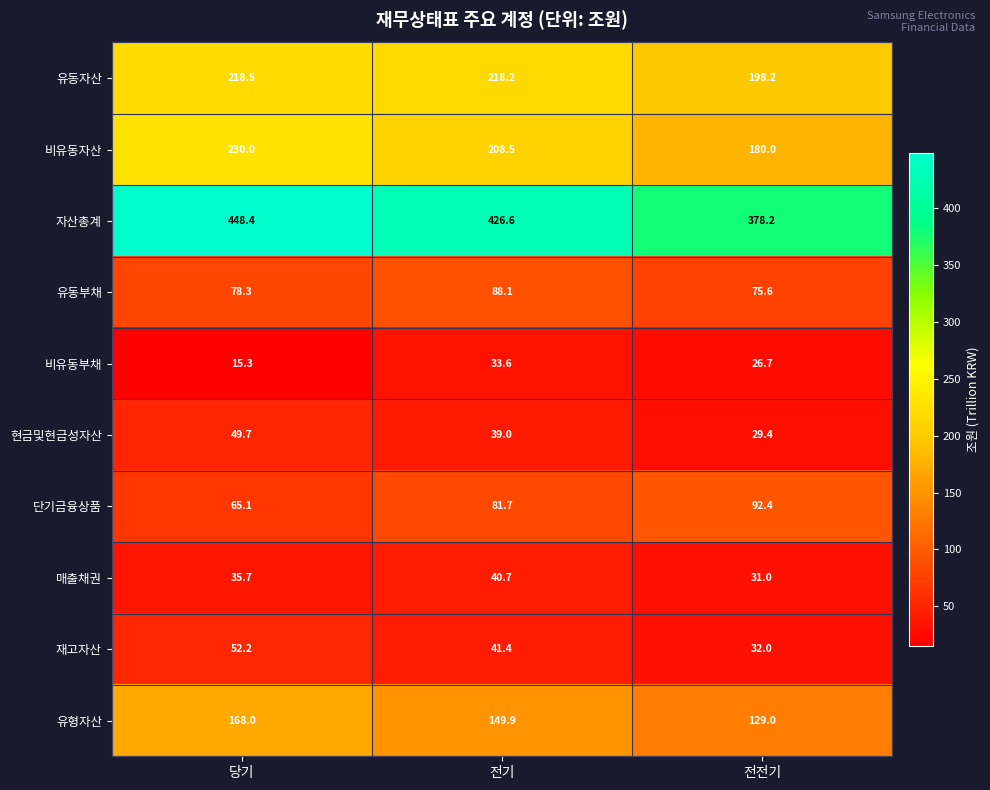

What is the difference between the maximum and second lowest values in the 유형자산 series?

18.1